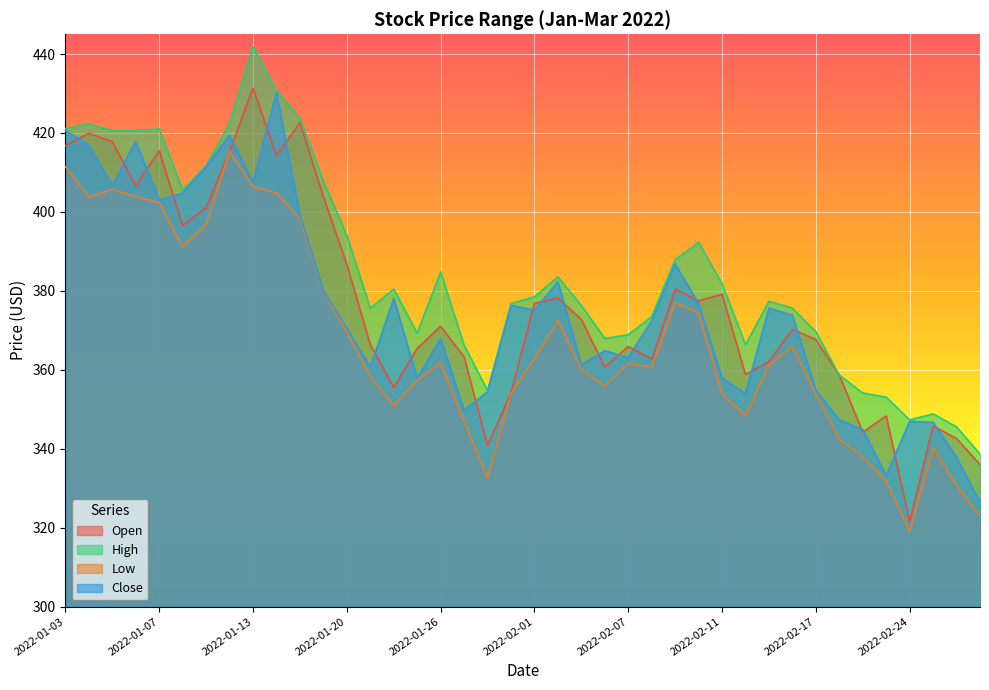

What are all the series names shown in the legend?

Open, High, Low, Close